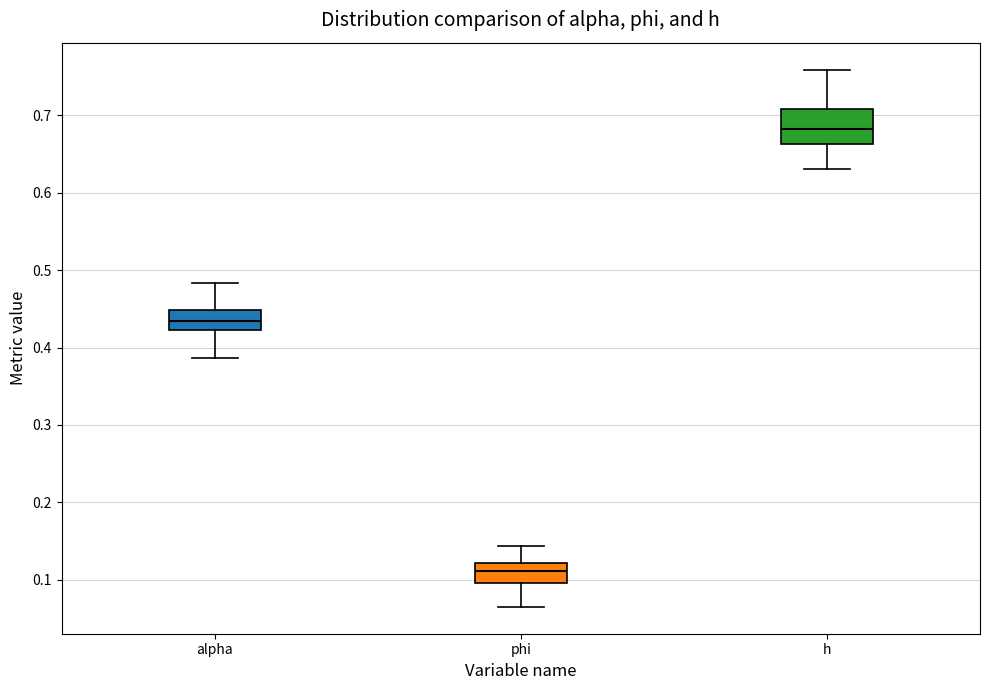

Which box is the tallest, from its lower edge to its upper edge?

h